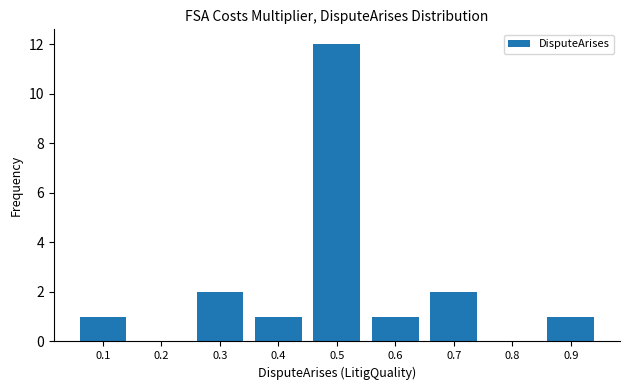

Reading left to right, list every bar in this chart as the range it spans on the x-axis followed by its height. The values are not printed on the chart, so give them approximately, as read against the axis.

0.05 to 0.15: 1
0.15 to 0.25: 0
0.25 to 0.35: 2
0.35 to 0.45: 1
0.45 to 0.55: 12
0.55 to 0.65: 1
0.65 to 0.75: 2
0.75 to 0.85: 0
0.85 to 0.95: 1